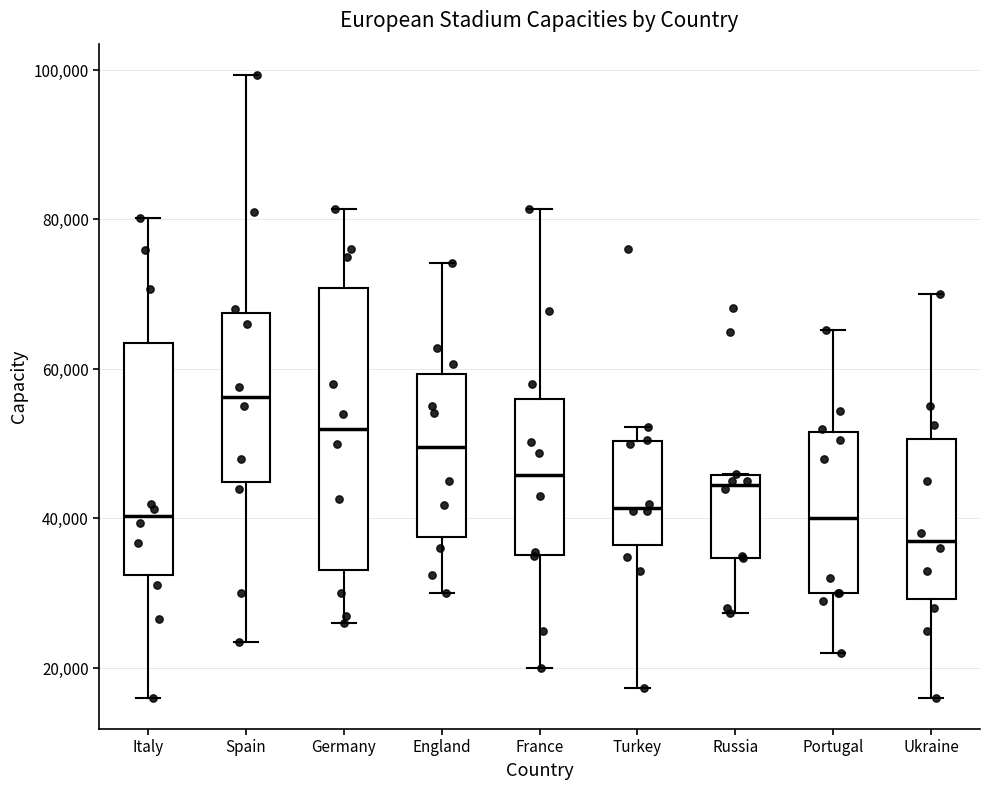

Reading left to right, read every box against the y-axis: the position of its median line, the range the box covers, and the ends of its whiskers. The values are not printed on the chart, so give them approximately, as read against the axis.

Italy: median 40000, box 32000 to 64000, whiskers 16000 to 80000
Spain: median 56000, box 44000 to 68000, whiskers 24000 to 100000
Germany: median 52000, box 34000 to 70000, whiskers 26000 to 82000
England: median 50000, box 38000 to 60000, whiskers 30000 to 74000
France: median 46000, box 36000 to 56000, whiskers 20000 to 82000
Turkey: median 42000, box 36000 to 50000, whiskers 18000 to 52000
Russia: median 44000, box 34000 to 46000, whiskers 28000 to 46000
Portugal: median 40000, box 30000 to 52000, whiskers 22000 to 66000
Ukraine: median 38000, box 30000 to 50000, whiskers 16000 to 70000